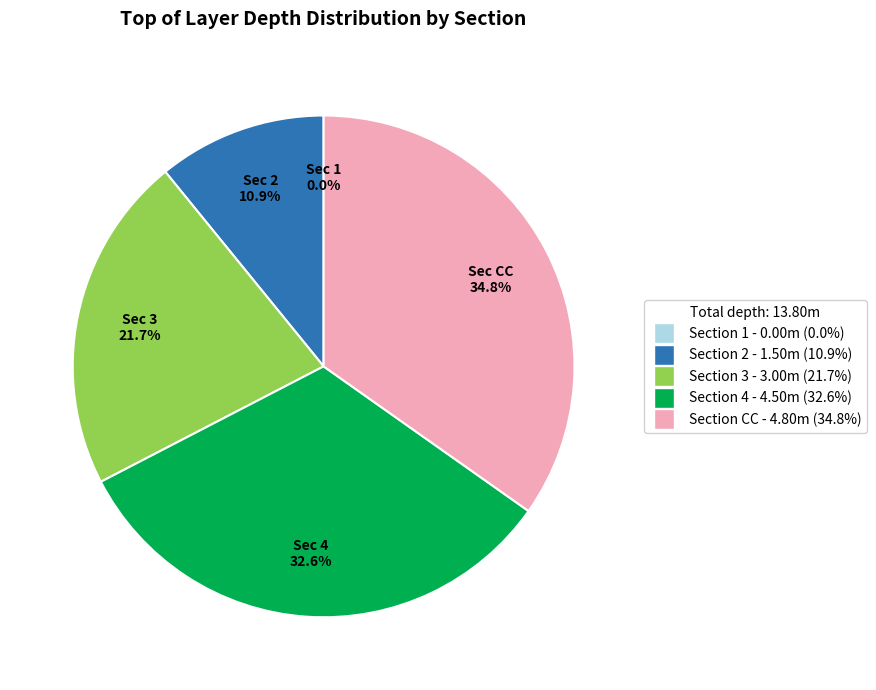

To the nearest percent, what is the difference between the Section 3 and Section 4 slice percentages?

11%